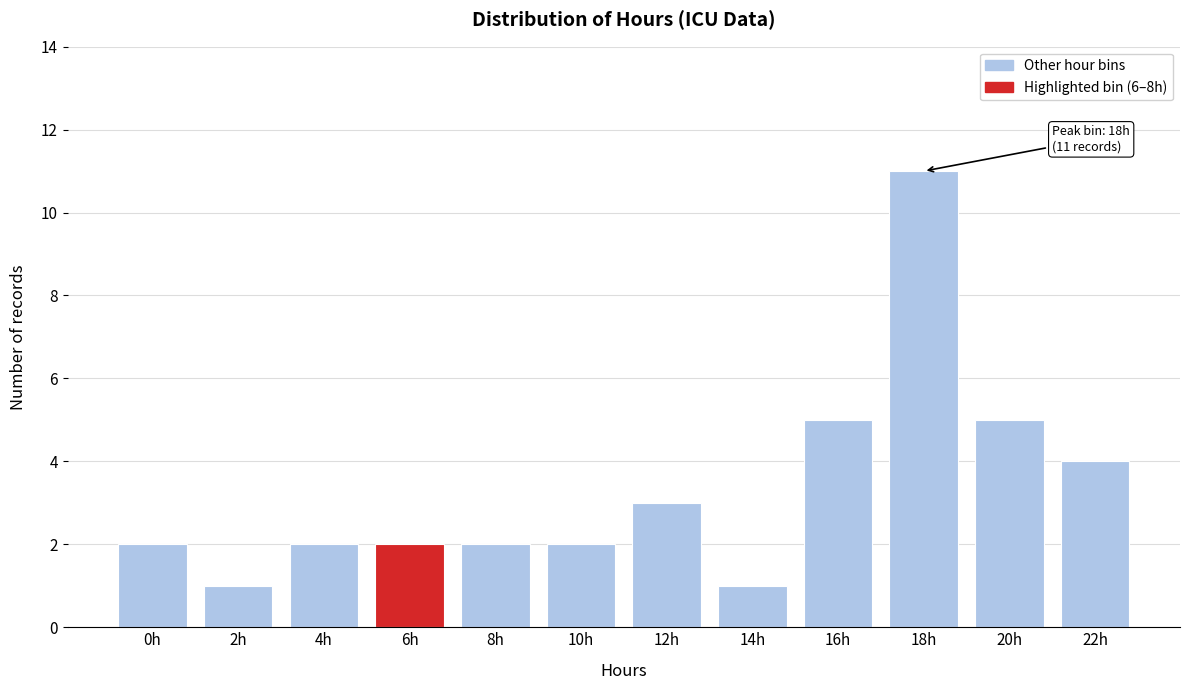

Reading right to left, list all the values displayed in this chart.

22h=4	20h=5	18h=11	16h=5	14h=1	12h=3	10h=2	8h=2	6h=2	4h=2	2h=1	0h=2